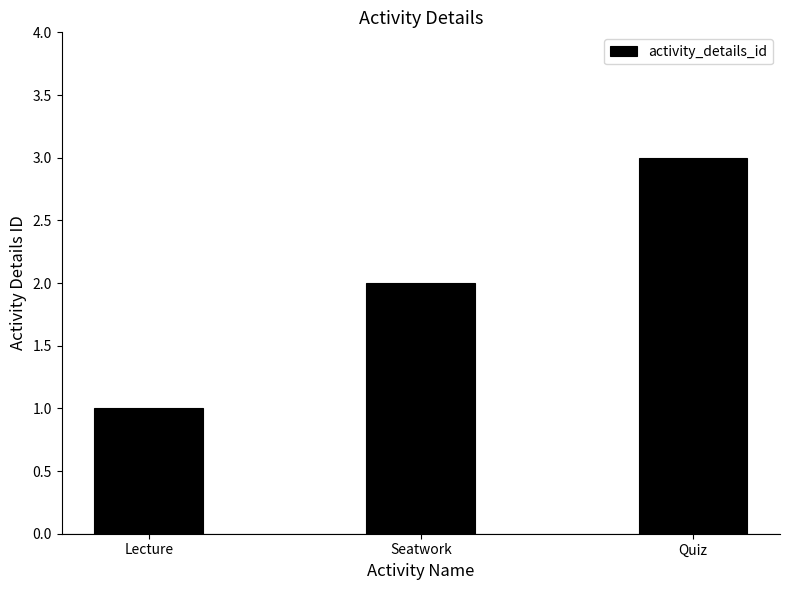

At which category does the chart reach its minimum across all series?

Lecture